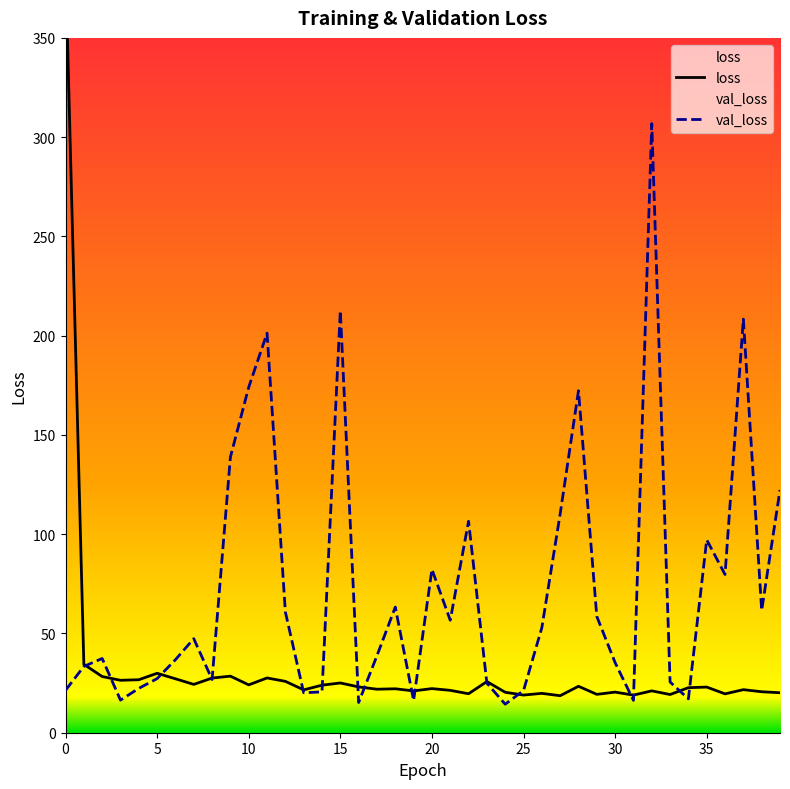

Which series ends up on top after the final intersection of val_loss and loss?

val_loss